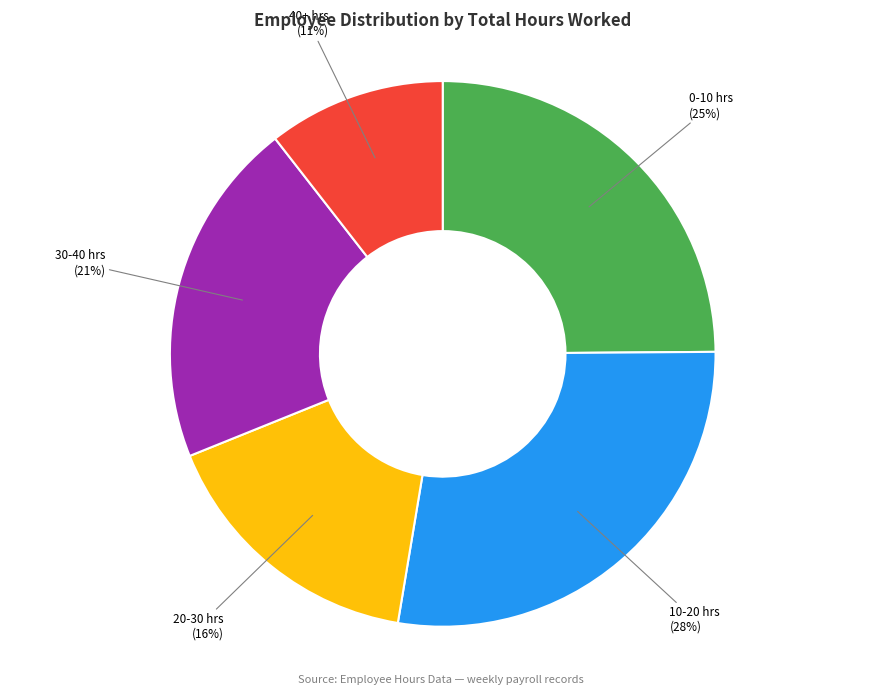

To the nearest percent, what is the combined percentage of 20-30 hrs and 40+ hrs?

27%